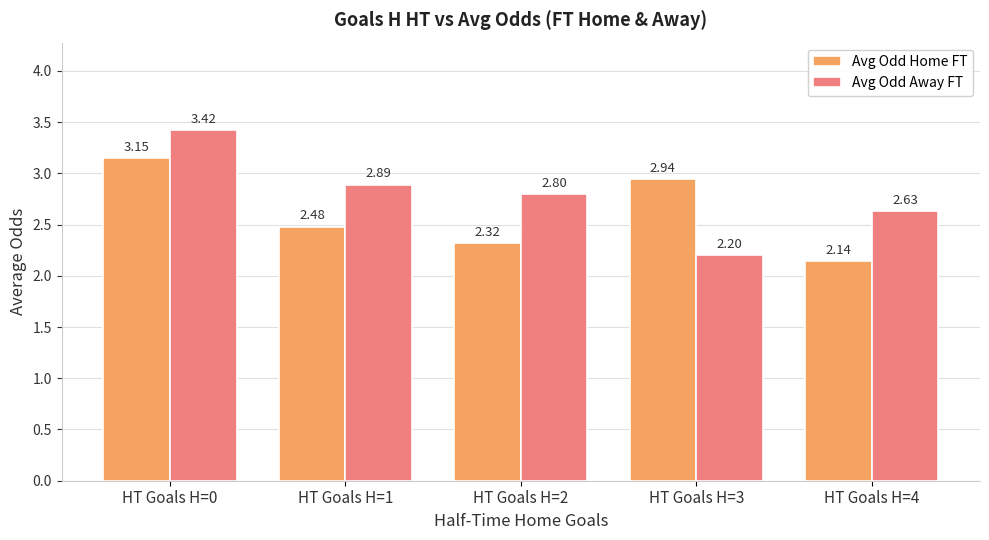

The value of Avg Odd Home FT at HT Goals H=4 is 2.8. True or false?

False